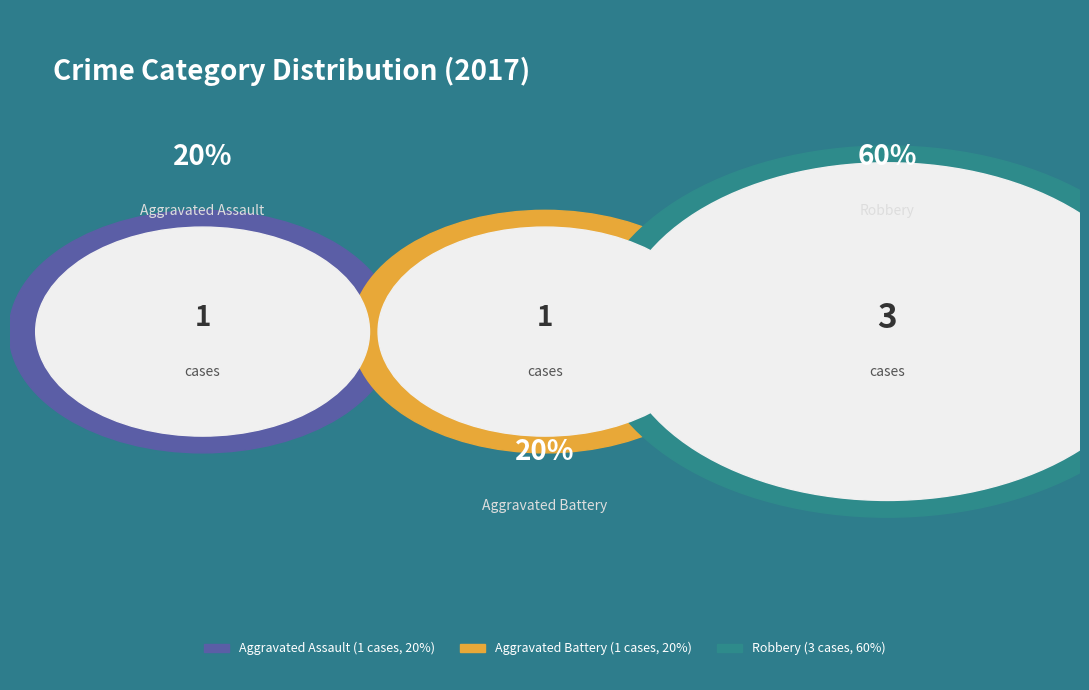

Between Aggravated Assault and Robbery, which is larger?

Robbery